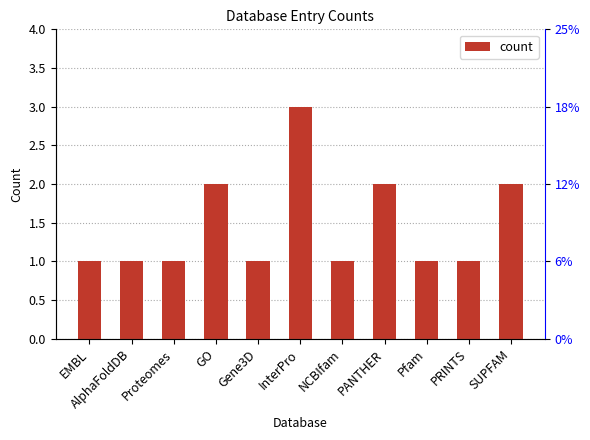

Reading left to right, extract all data points from this chart.

EMBL=1	AlphaFoldDB=1	Proteomes=1	GO=2	Gene3D=1	InterPro=3	NCBIfam=1	PANTHER=2	Pfam=1	PRINTS=1	SUPFAM=2